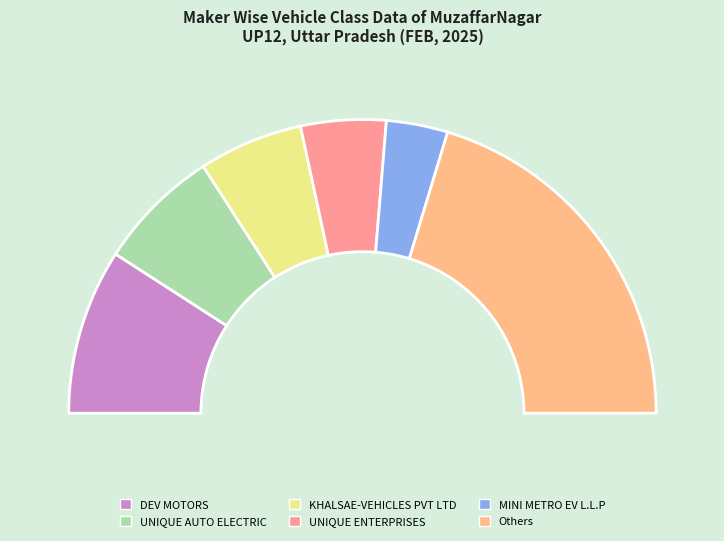

What percentage is the DEV MOTORS slice, to the nearest percent?

18%